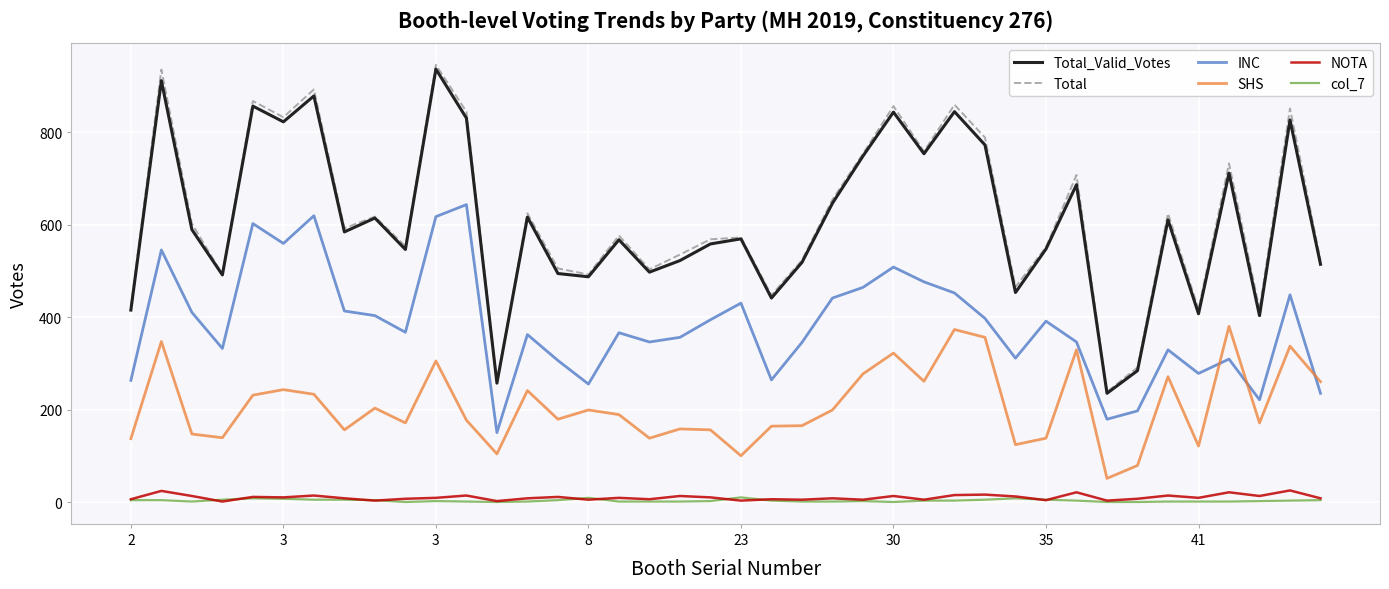

True or false: SHS and INC cross at least once.

True